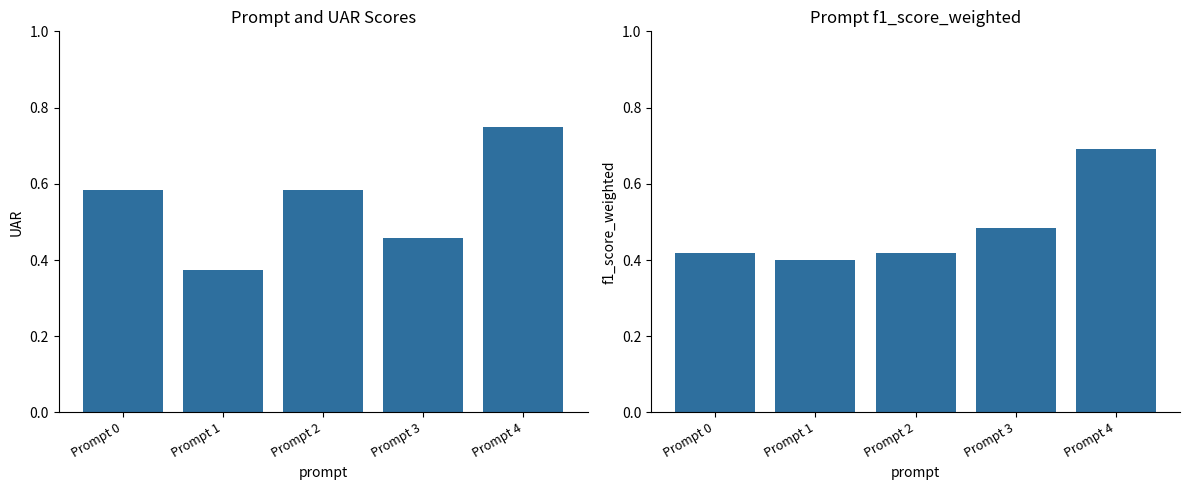

At how many categories does at least one series exceed 0?

5